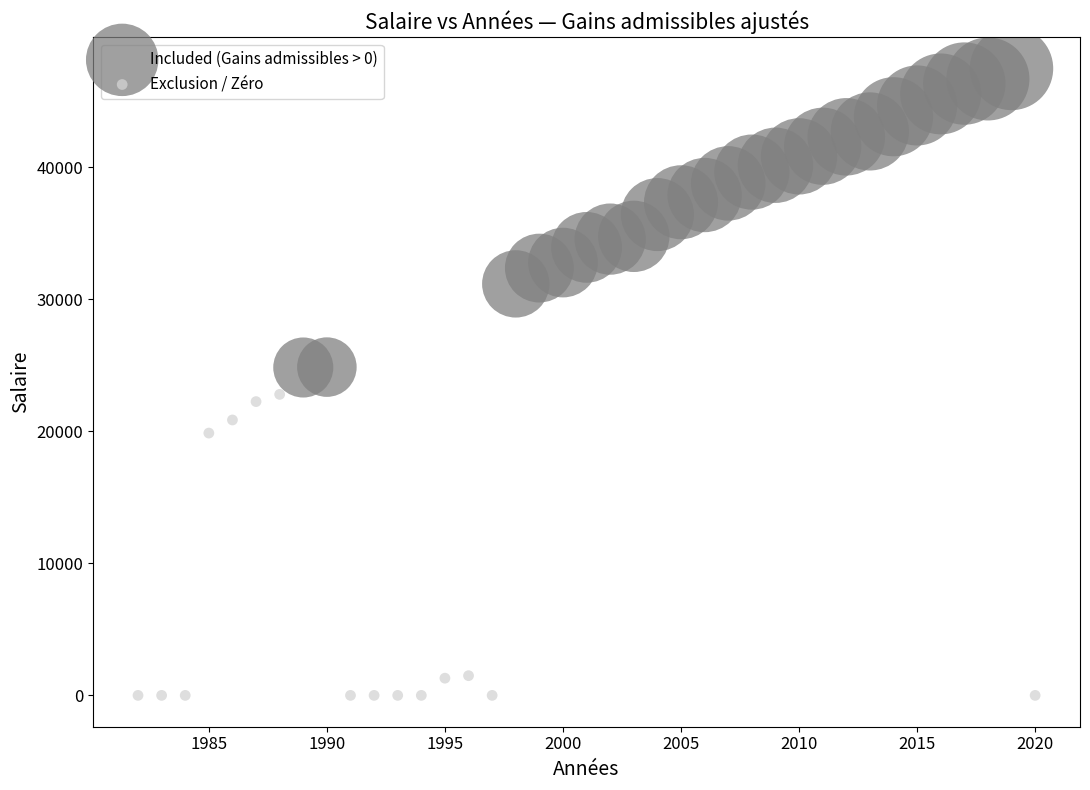

Which series reaches the maximum Y coordinate?

Included (Gains admissibles > 0)